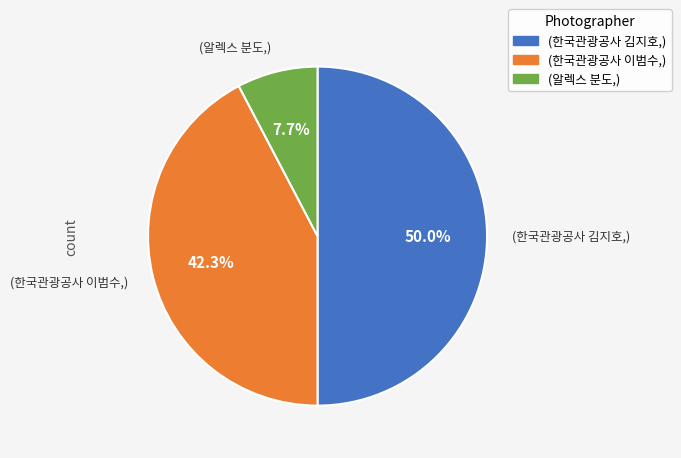

How many slices are in this pie chart?

3